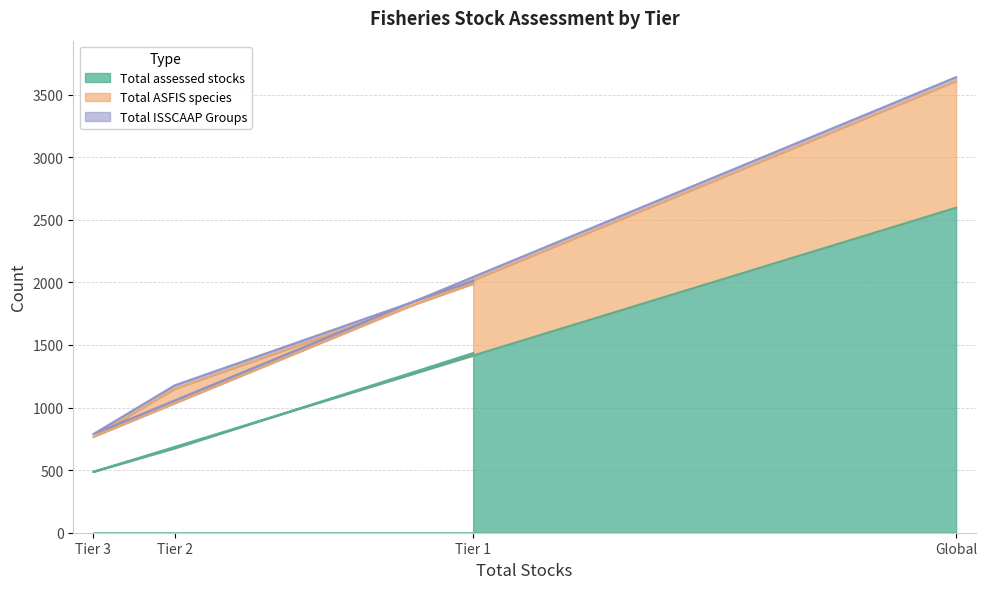

Which series has the widest spread of values?

Total ASFIS species